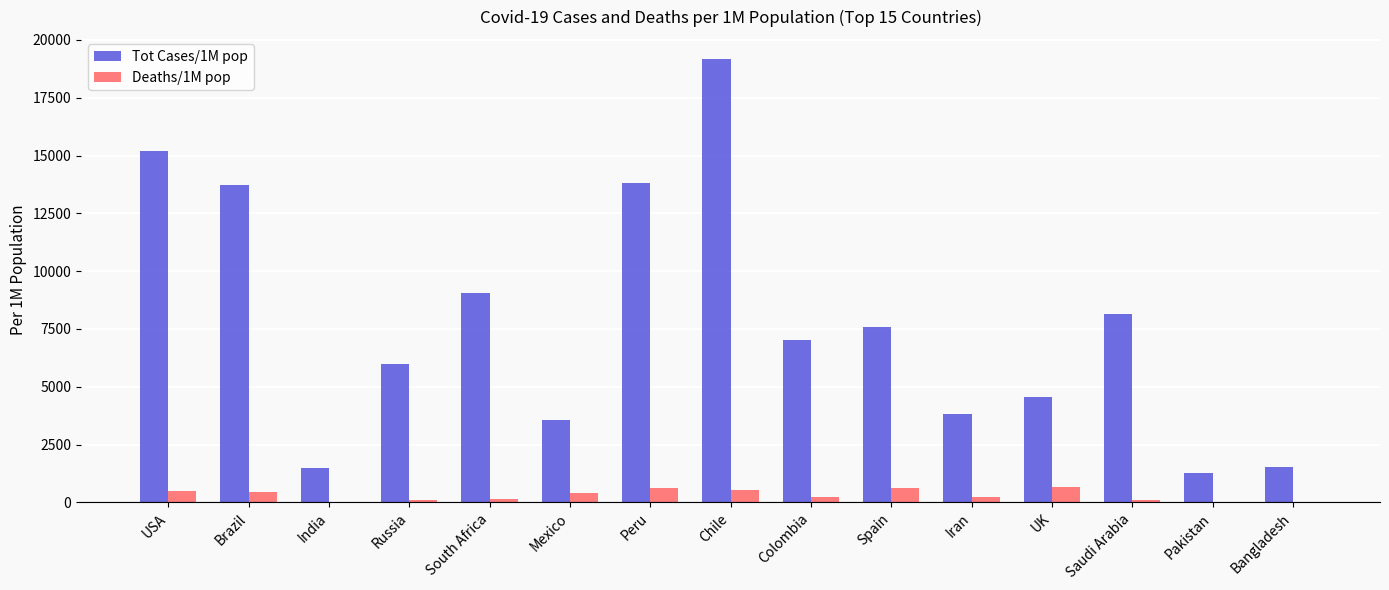

True or false: Tot Cases/1M pop has a value of 19165 at Chile.

True